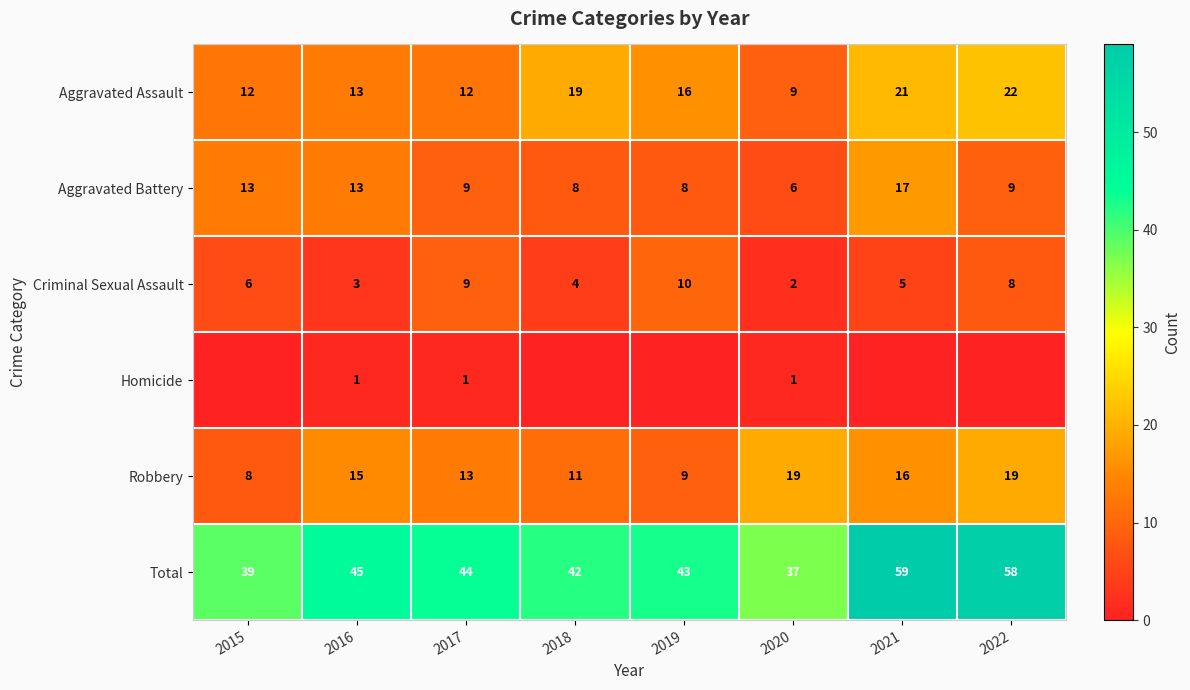

True or false: Criminal Sexual Assault has a value of 13 at 2022.

False